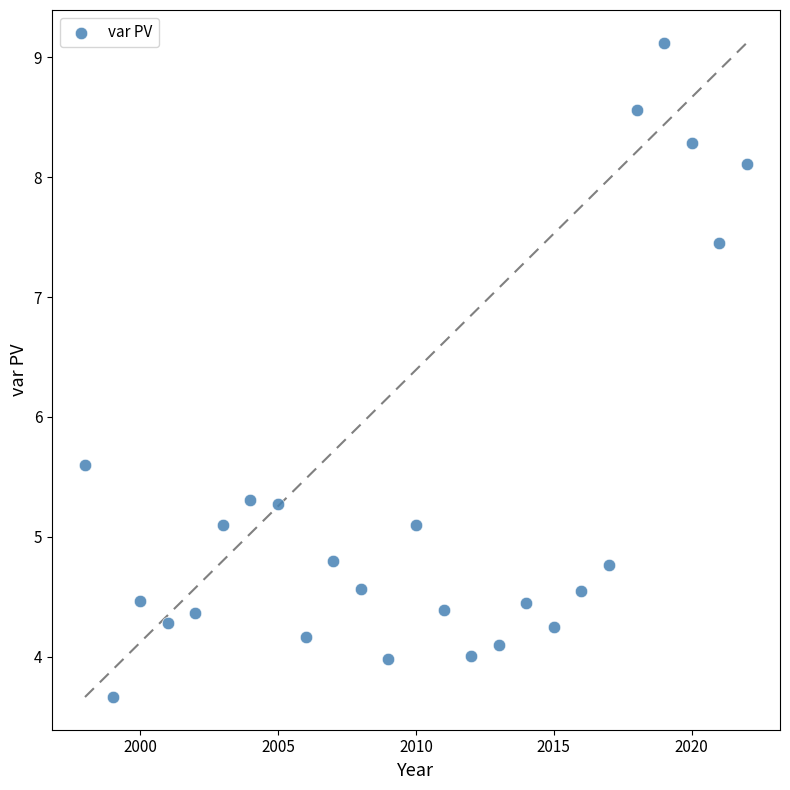

What is the range of X values (max minus min)?

24.0